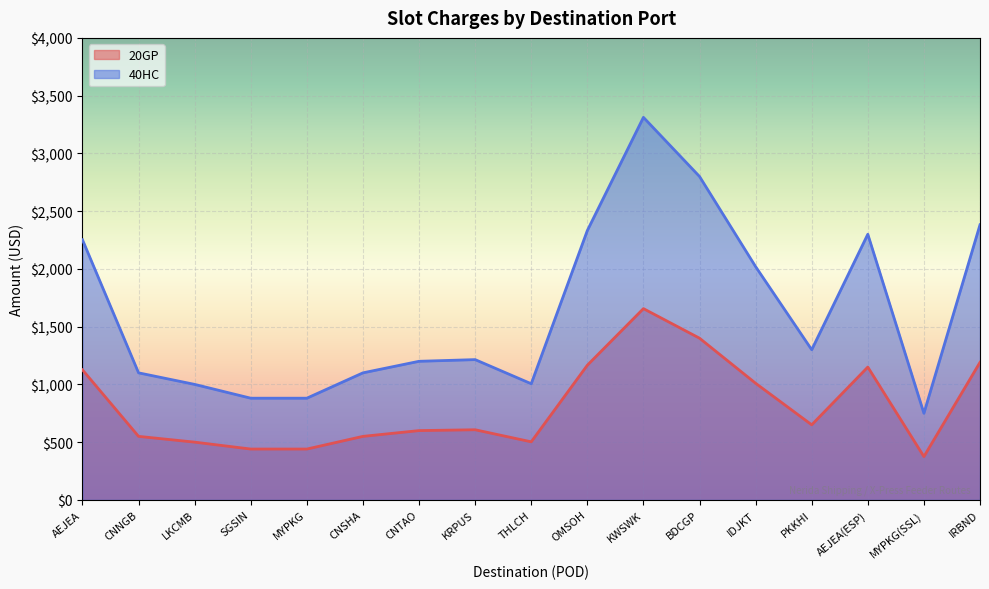

At which category does 20GP reach its first local valley?

THLCH